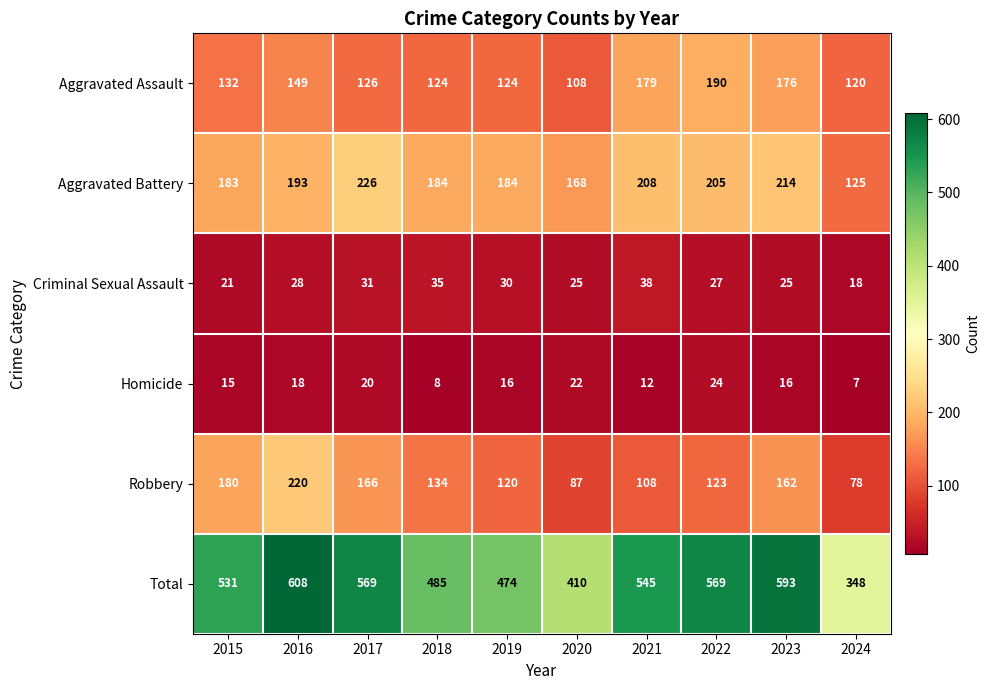

True or false: Homicide has a value of 25 at 2015.

False